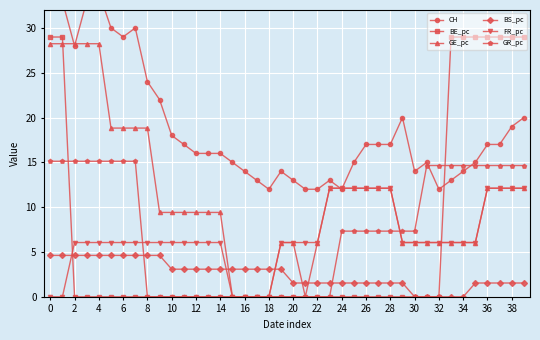

True or false: GE_pc has a value of 8.0 at 6.

False